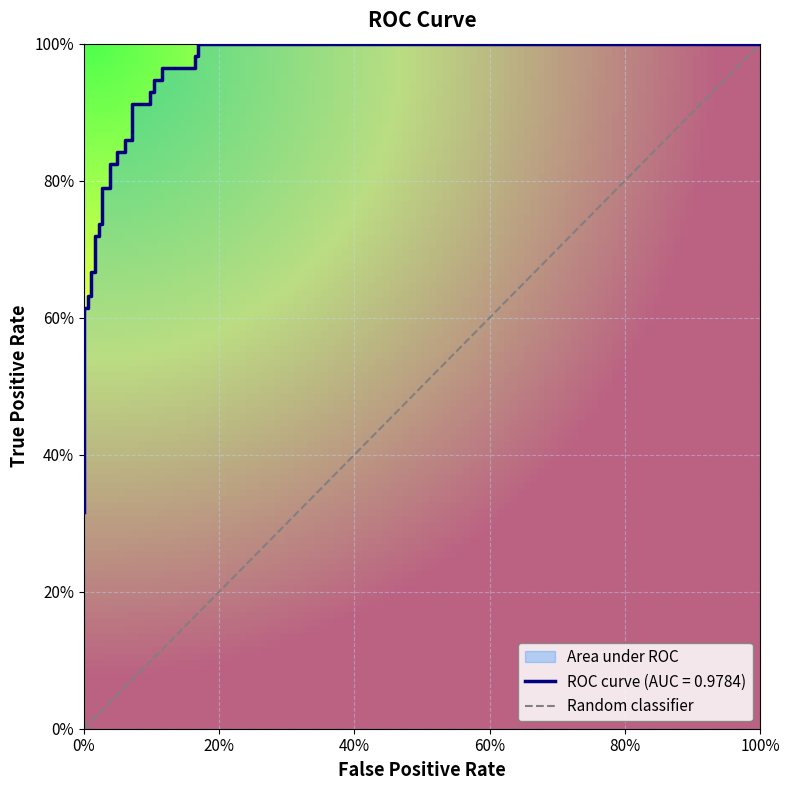

Which has a higher value, 100% or 0%?

100%